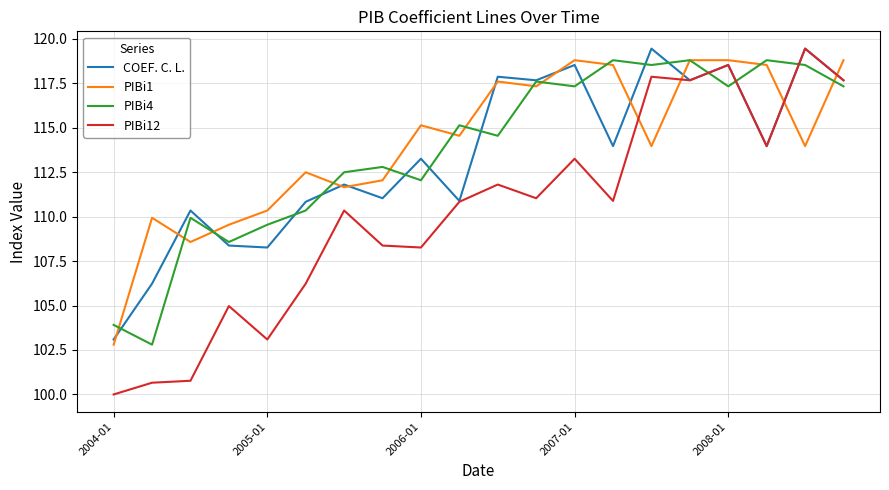

What are all the series names shown in the legend?

COEF. C. L., PIBi1, PIBi4, PIBi12